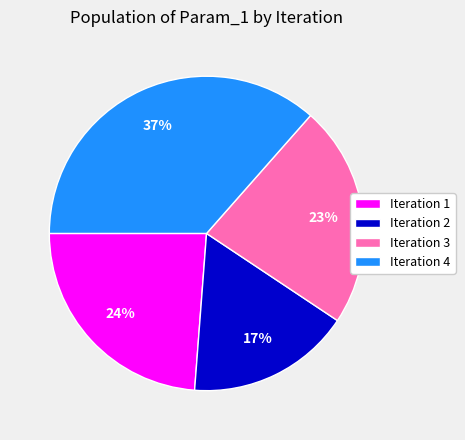

Combined, do Iteration 2 and Iteration 1 account for over 50%?

No